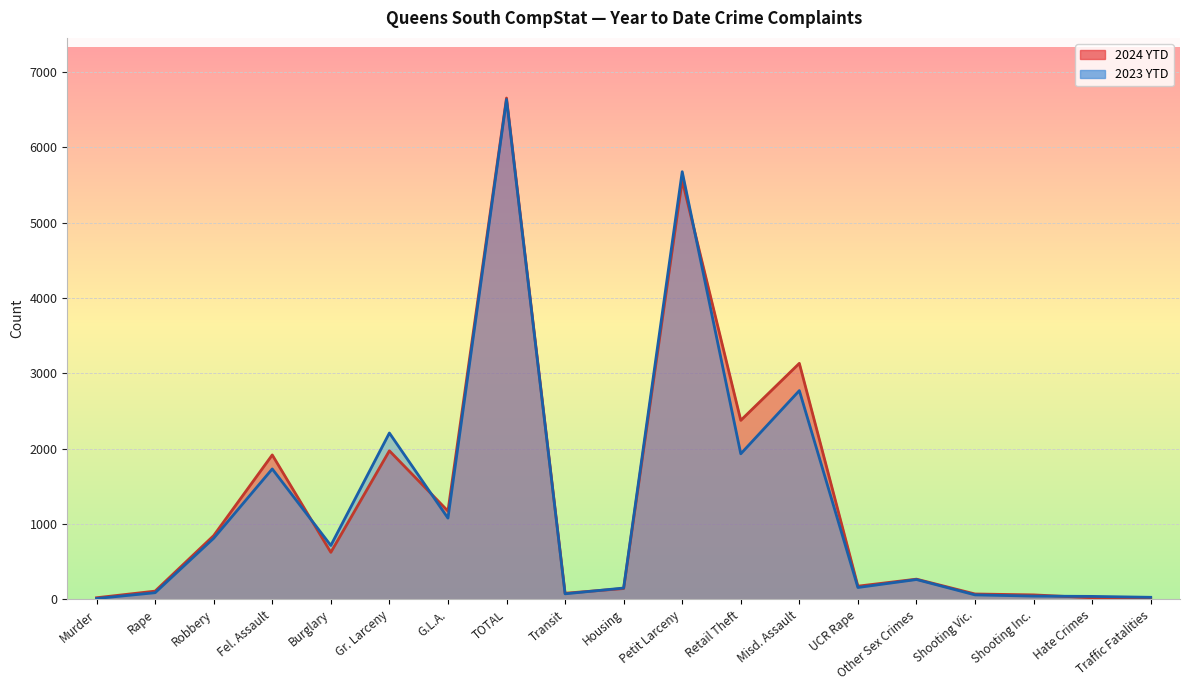

What is the difference between the maximum and minimum values in the 2024 YTD series?

6641